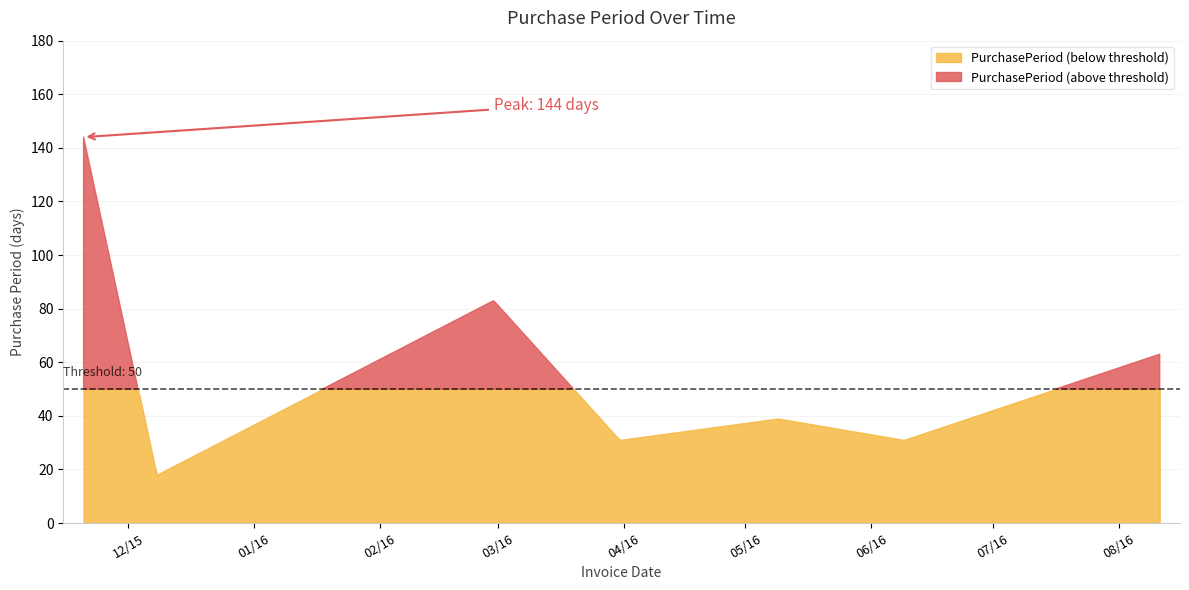

Reading left to right, list all the values displayed in this chart.

2015-11-20=144	2015-12-08=18	2016-02-29=83	2016-03-31=31	2016-05-09=39	2016-06-09=31	2016-08-11=63